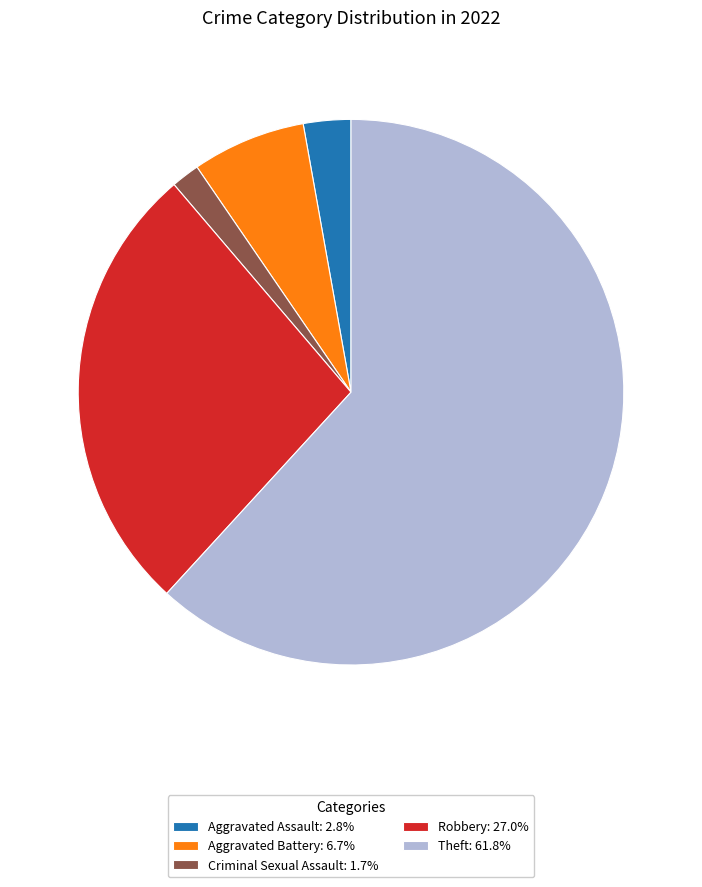

Is there any slice that represents more than half of the pie?

Yes